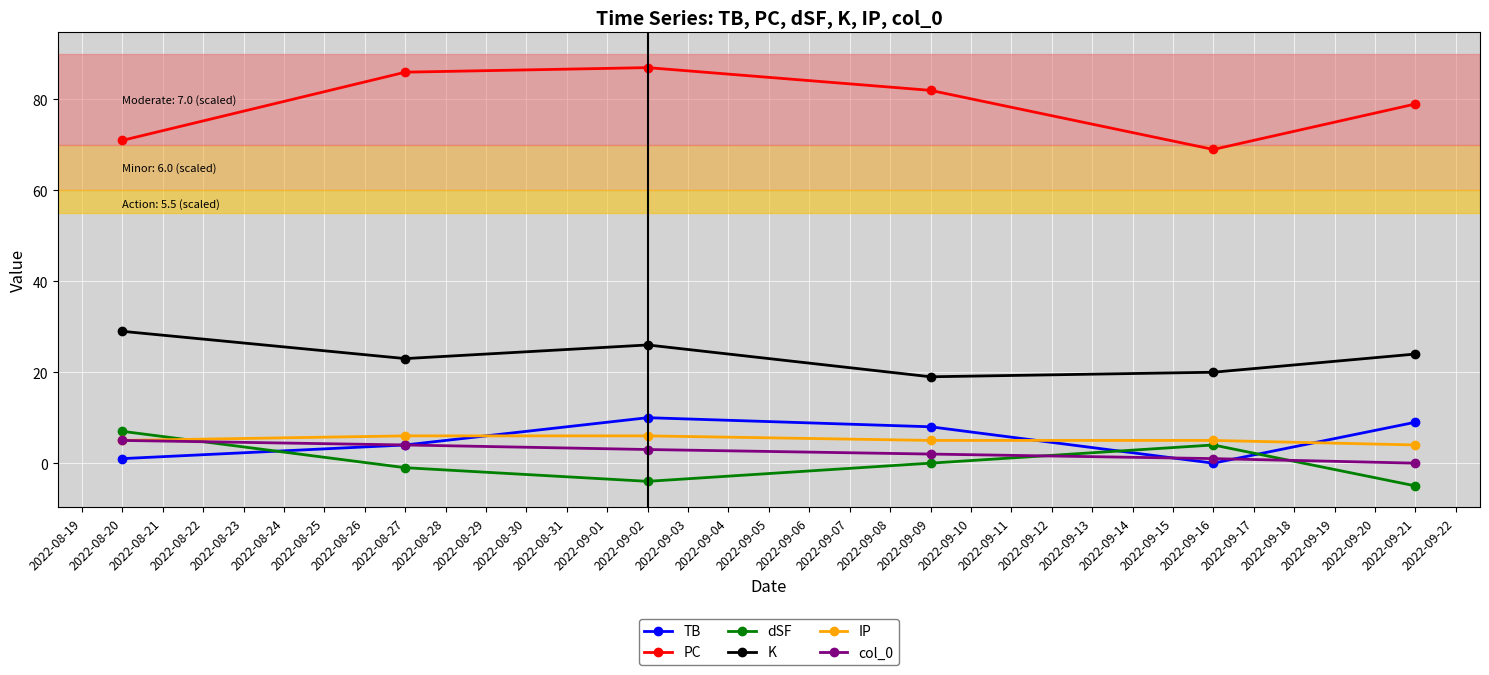

Which series has the largest range (max minus min)?

PC